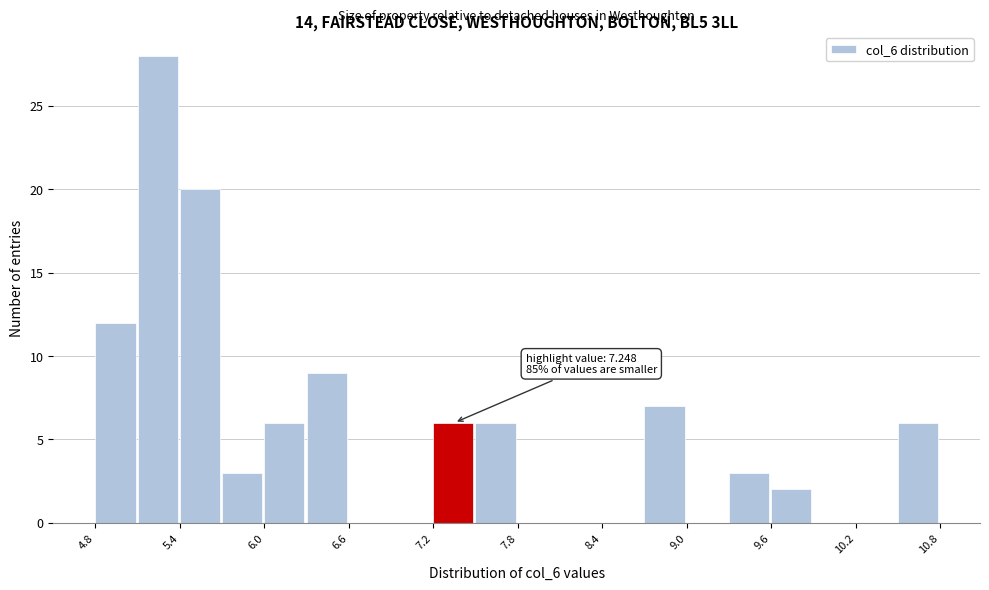

Around what value on the x-axis is the tallest bar? Give the approximate position of its centre, as read against the axis.

5.3